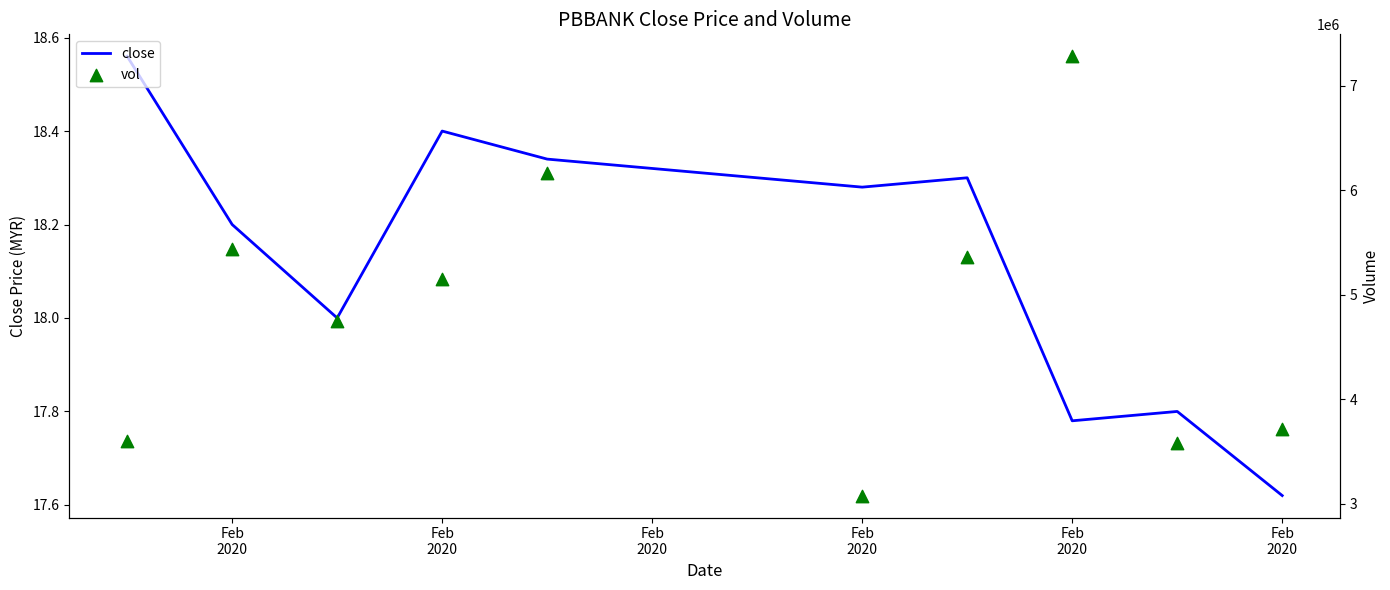

At which category is the sum across all series the highest?

Feb 2020